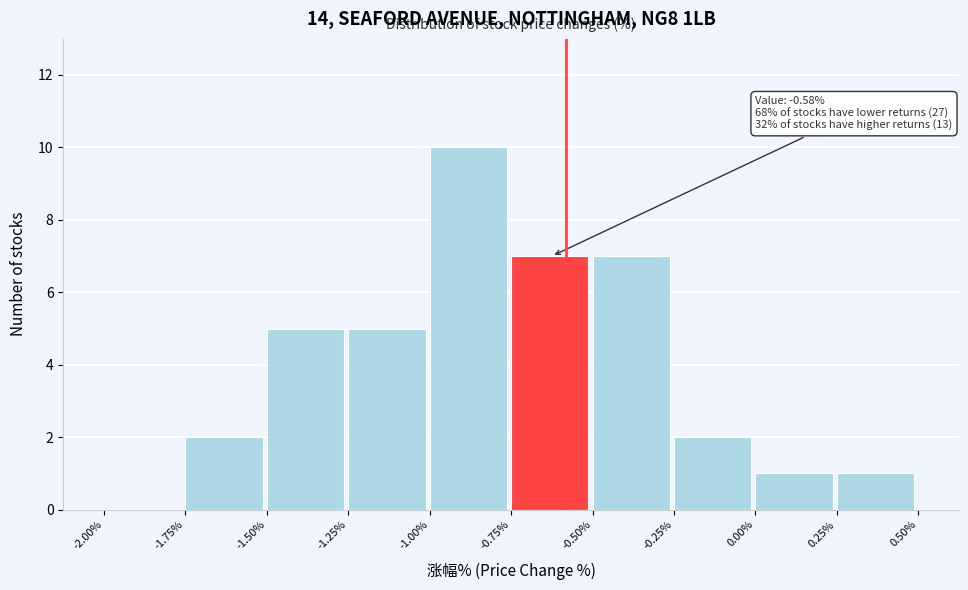

Which range on the x-axis has the tallest bar?

-1.00% to -0.75%